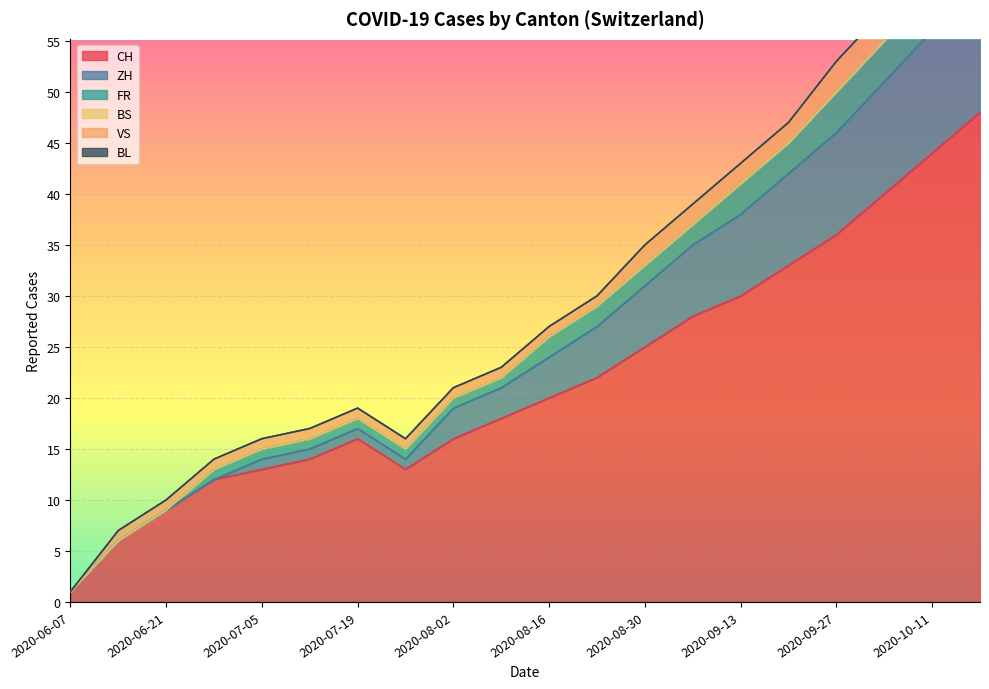

What is the difference between the highest and lowest values at 2020-07-26?

3